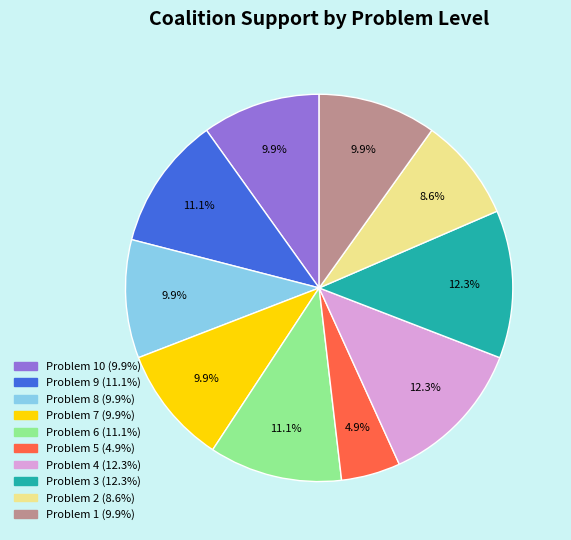

Does any single category account for the majority?

No